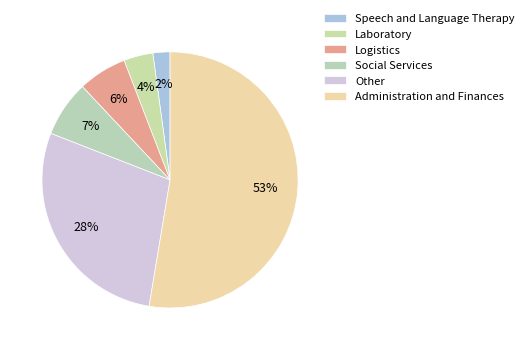

To the nearest percent, what percentage of the pie is Laboratory?

4%